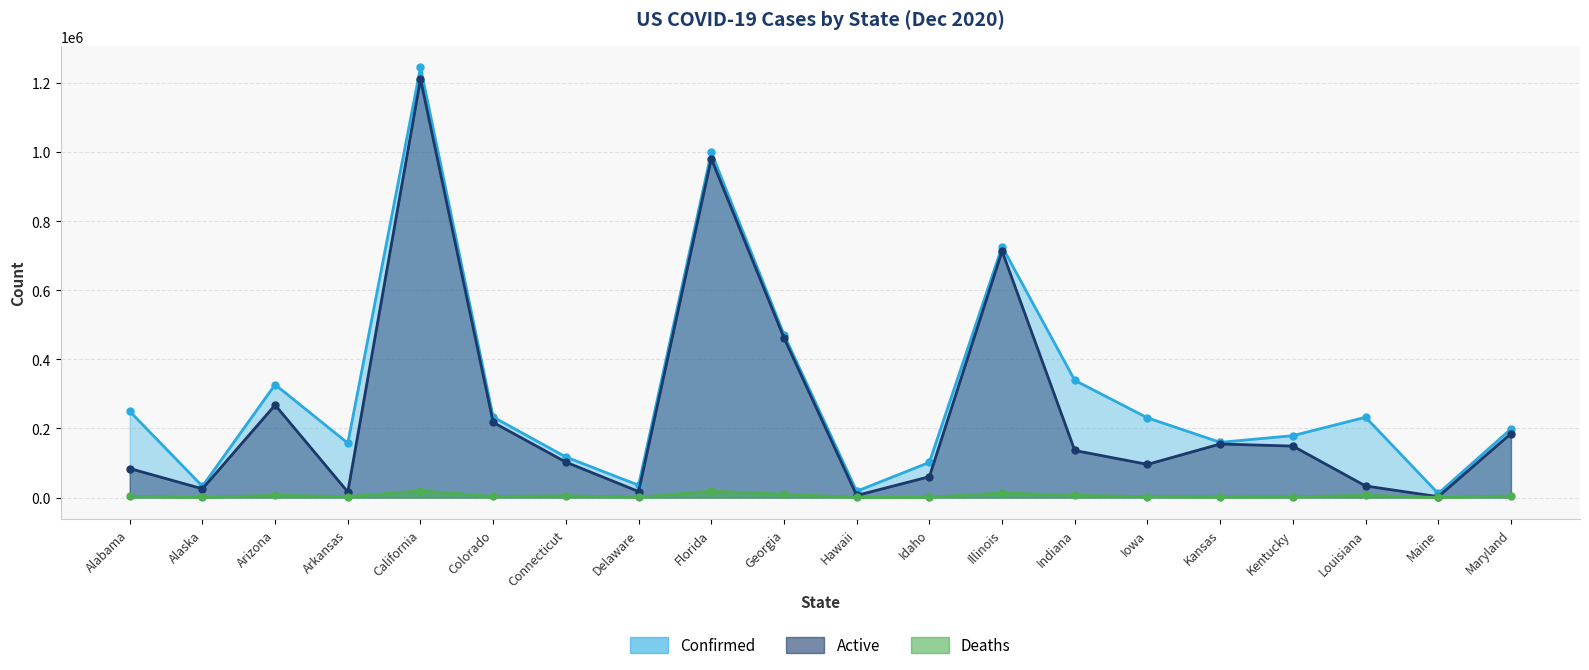

What are all the series names shown in the legend?

Confirmed, Active, Deaths